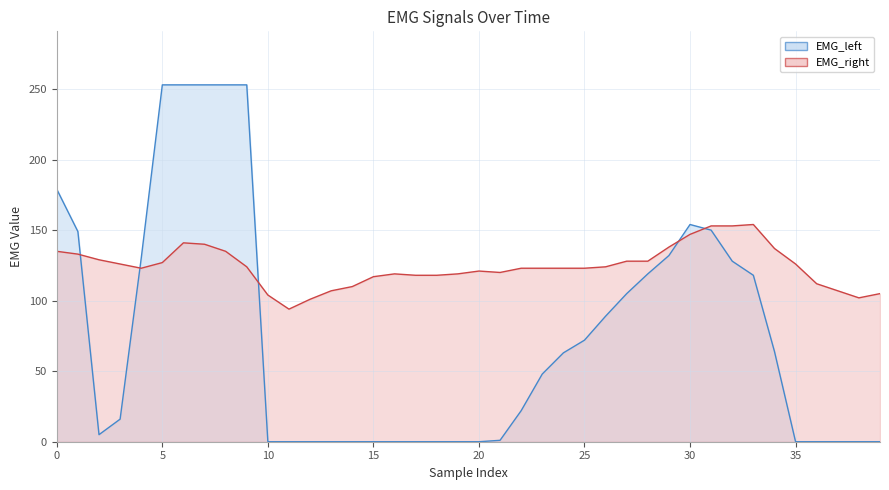

True or false: EMG_right has a value of 138 at 29.

True